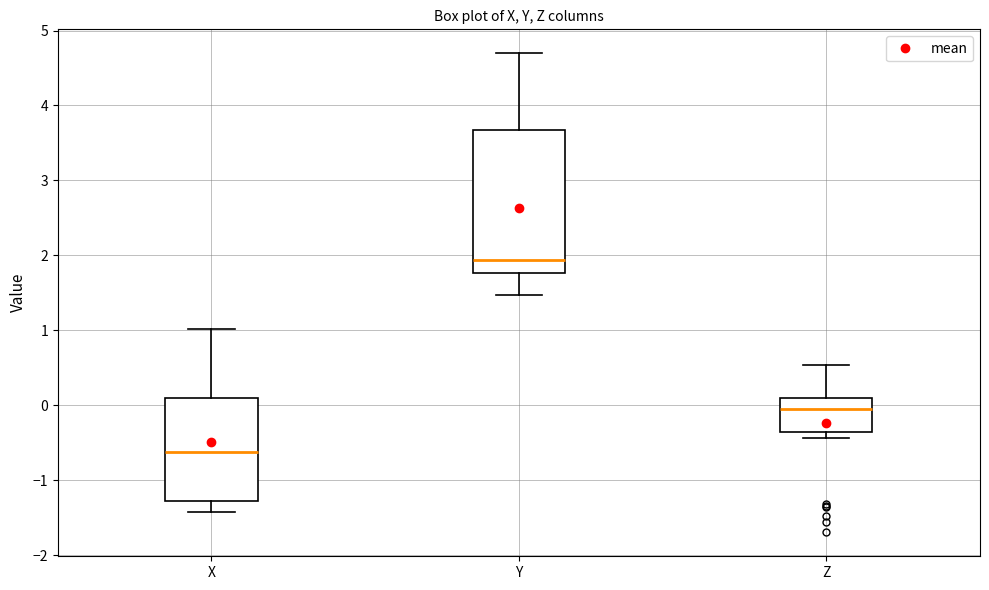

Which box is the tallest, from its lower edge to its upper edge?

Y